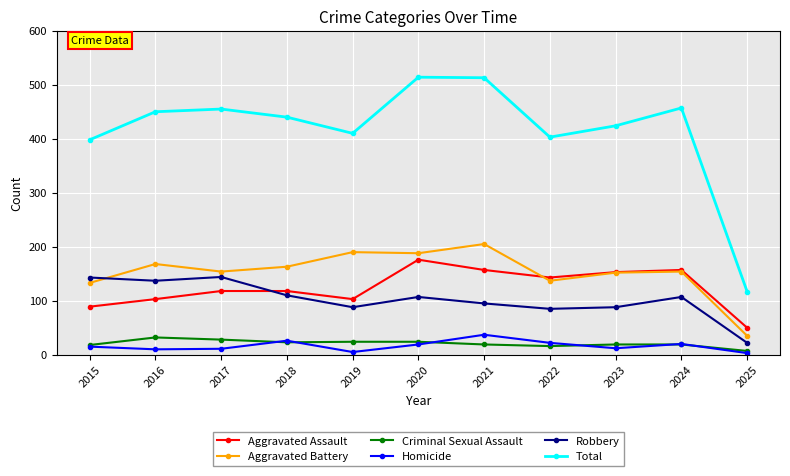

True or false: Aggravated Battery and Total intersect in this chart.

False